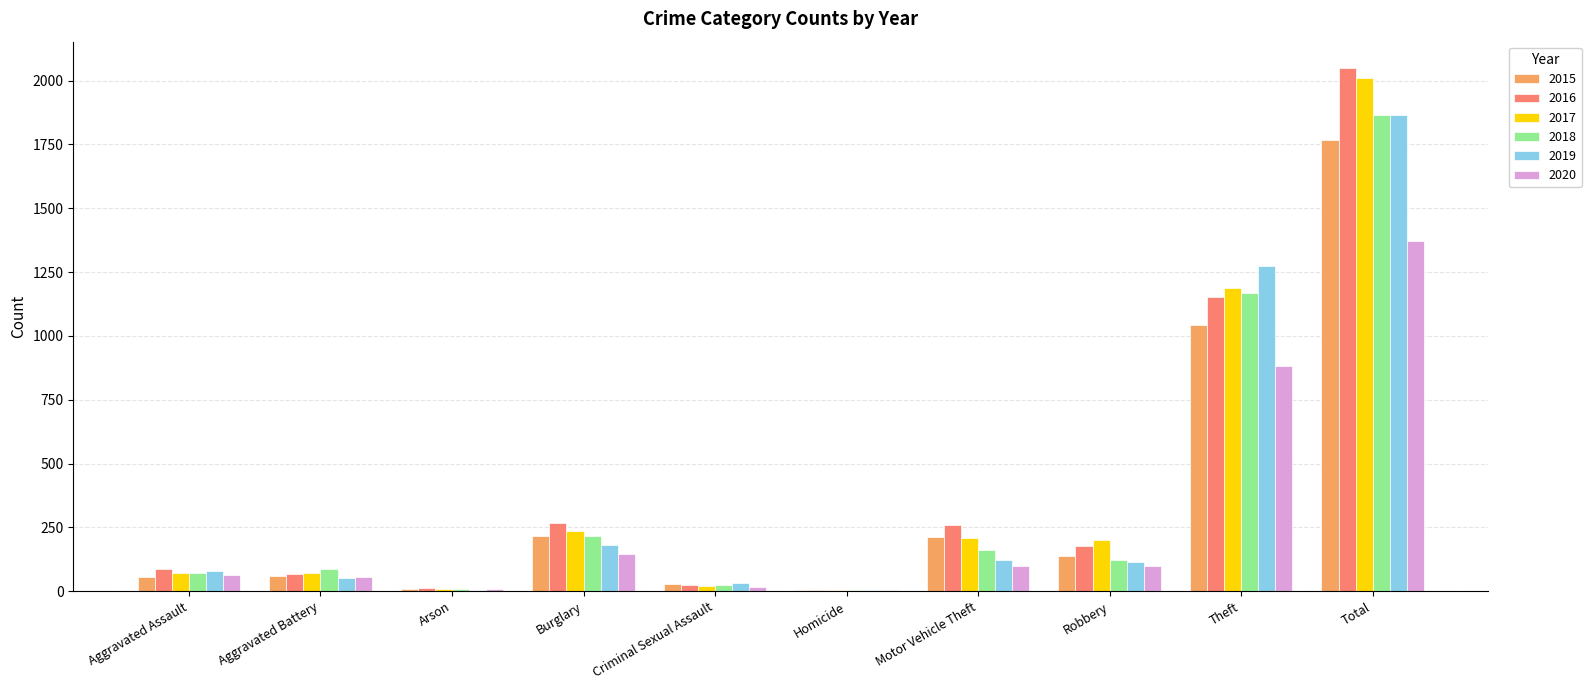

At which category does the chart reach its peak across all series?

Total